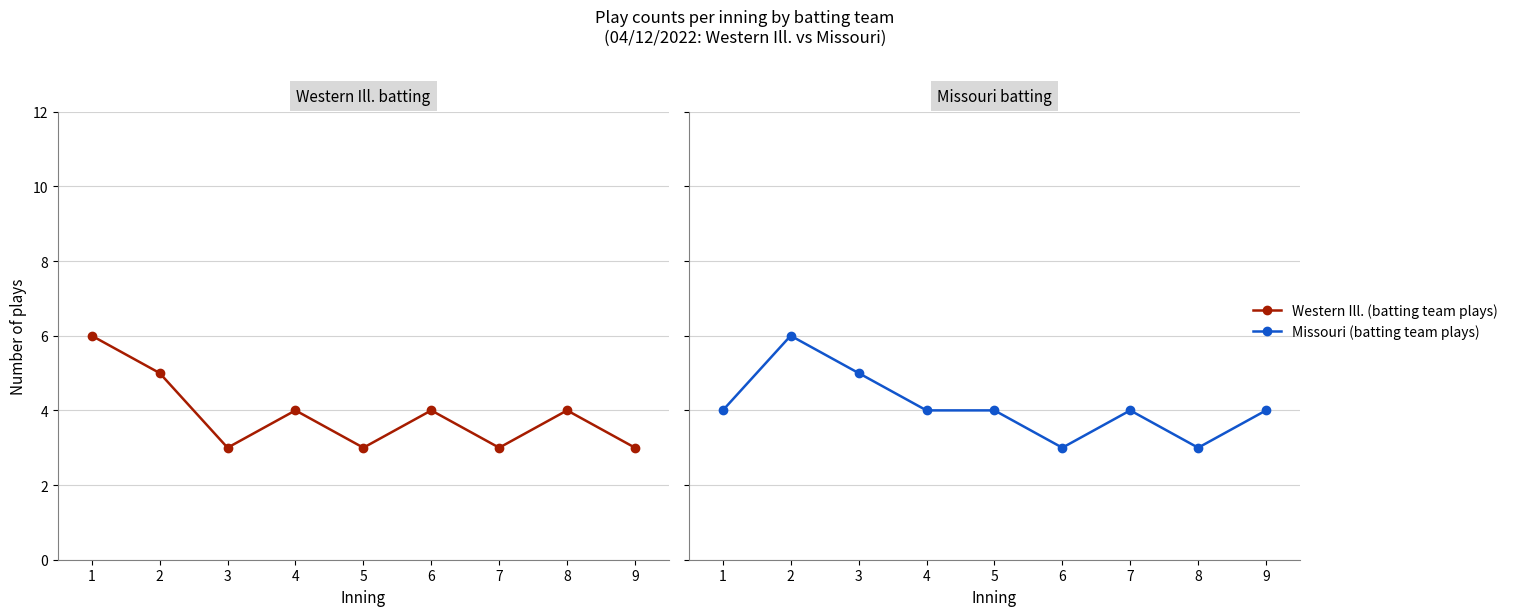

What is the difference between the second highest and second lowest values in the Missouri (batting team plays) series?

2